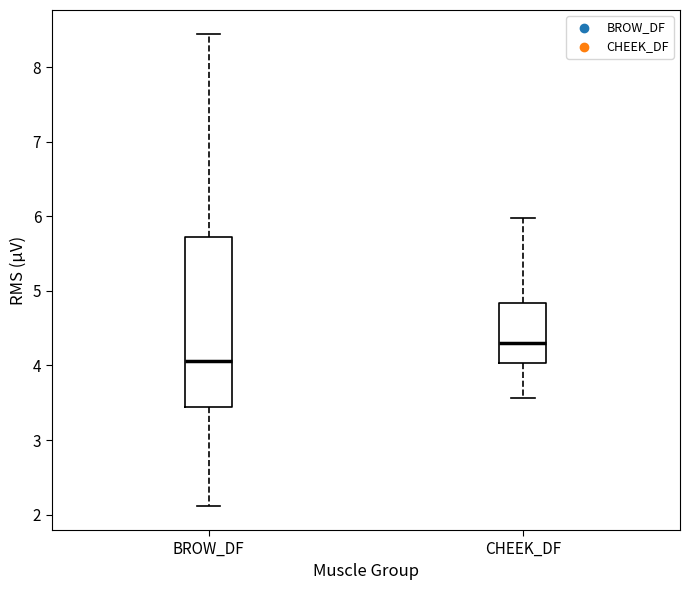

Reading left to right, transcribe this box plot: for each box, give where its median line is, the range the box spans, and where its two whiskers end, as read against the y-axis. The values are not printed on the chart, so give them approximately, as read against the axis.

BROW_DF: median 4.1, box 3.4 to 5.7, whiskers 2.1 to 8.5
CHEEK_DF: median 4.3, box 4.0 to 4.8, whiskers 3.6 to 6.0